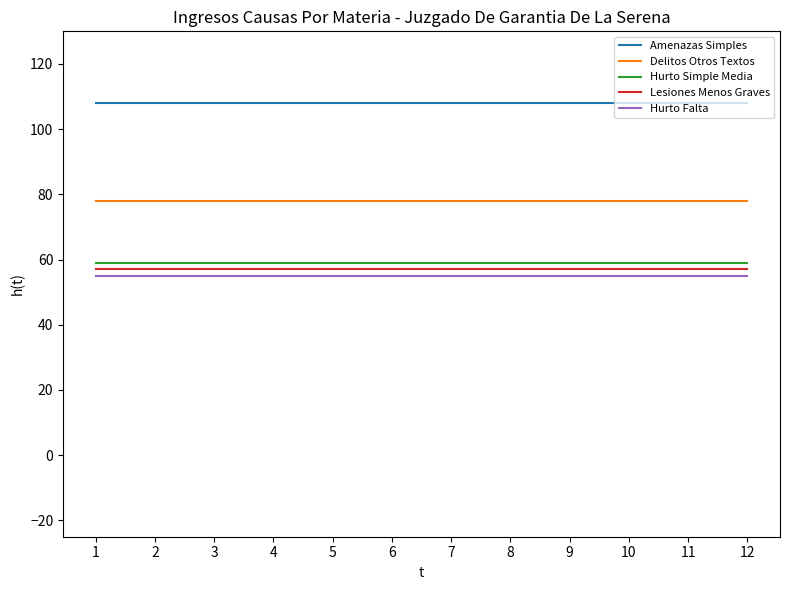

Reading right to left, what are all the values shown in this chart?

Amenazas Simples: 12=108	11=108	10=108	9=108	8=108	7=108	6=108	5=108	4=108	3=108	2=108	1=108
Delitos Otros Textos: 12=78	11=78	10=78	9=78	8=78	7=78	6=78	5=78	4=78	3=78	2=78	1=78
Hurto Simple Media: 12=59	11=59	10=59	9=59	8=59	7=59	6=59	5=59	4=59	3=59	2=59	1=59
Lesiones Menos Graves: 12=57	11=57	10=57	9=57	8=57	7=57	6=57	5=57	4=57	3=57	2=57	1=57
Hurto Falta: 12=55	11=55	10=55	9=55	8=55	7=55	6=55	5=55	4=55	3=55	2=55	1=55